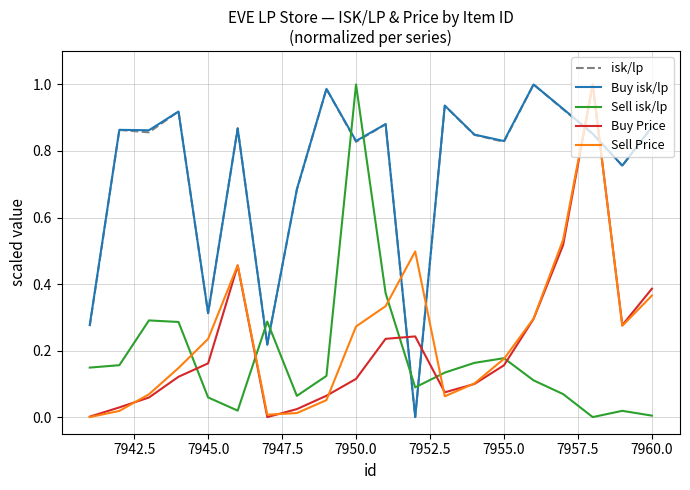

After their last crossing, which series has the higher values: isk/lp or Sell Price?

isk/lp